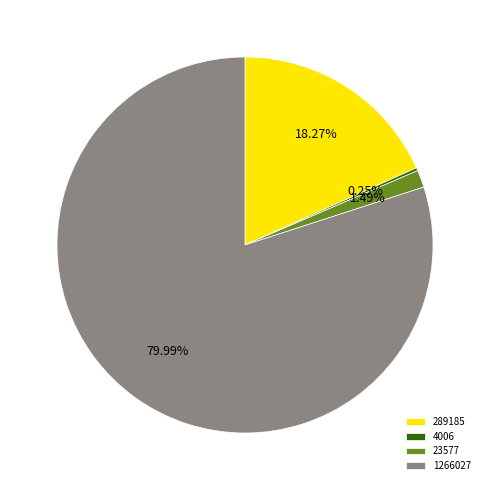

To the nearest percent, what percentage of the pie is 1266027?

80%